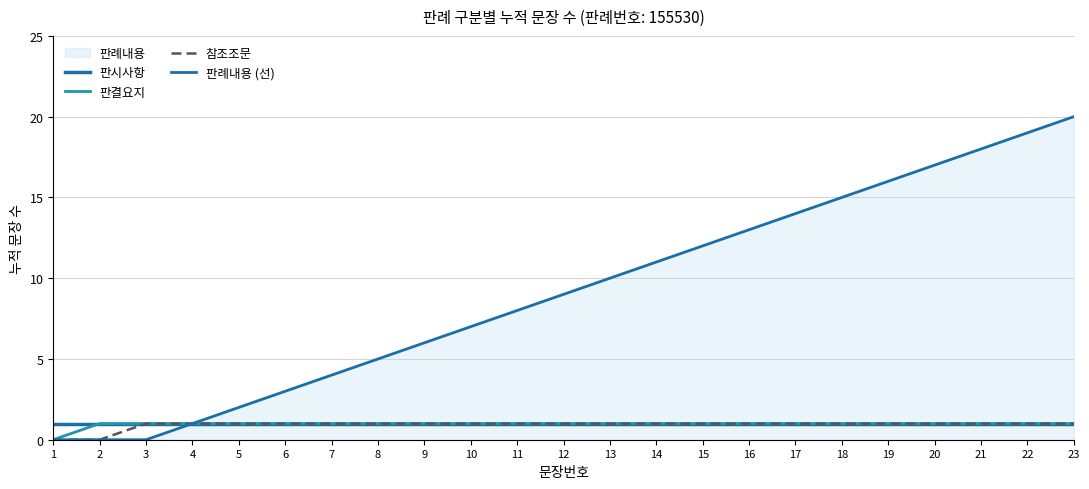

Reading left to right, extract all data points from this chart.

판시사항: 1	1	1	1	1	1	1	1	1	1	1	1	1	1	1	1	1	1	1	1	1	1	1
판결요지: 0	1	1	1	1	1	1	1	1	1	1	1	1	1	1	1	1	1	1	1	1	1	1
참조조문: 0	0	1	1	1	1	1	1	1	1	1	1	1	1	1	1	1	1	1	1	1	1	1
판례내용 (선): 0	0	0	1	2	3	4	5	6	7	8	9	10	11	12	13	14	15	16	17	18	19	20